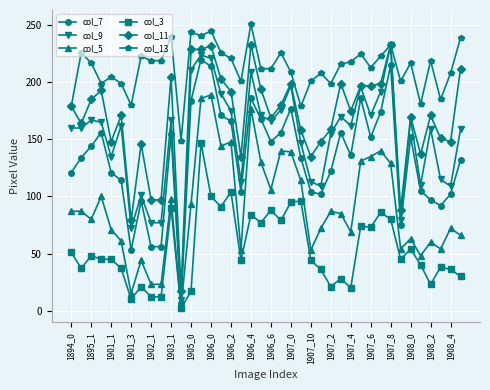

What are all the series names shown in the legend?

col_7, col_9, col_5, col_3, col_11, col_13